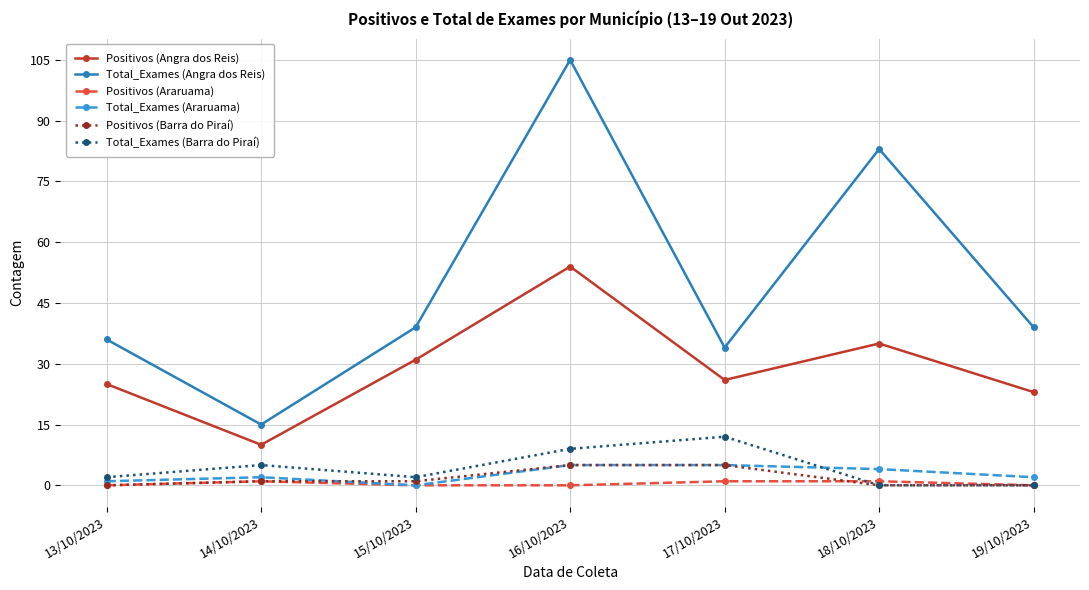

Which series has the widest spread of values?

Total_Exames (Angra dos Reis)